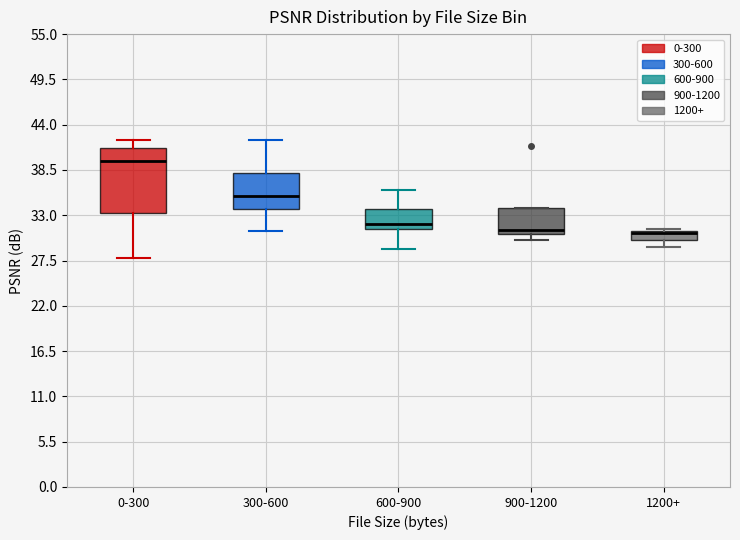

Comparing the boxes themselves (not the whiskers), which one is the tallest?

0-300